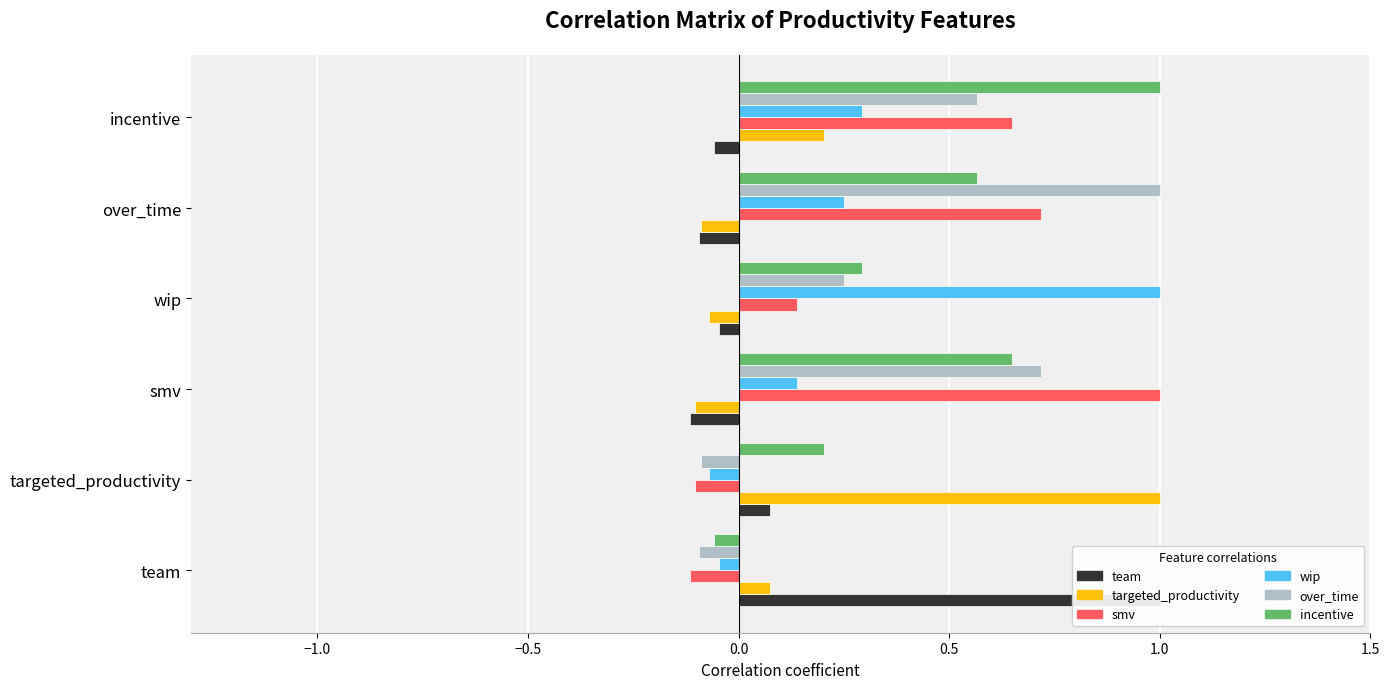

How many values in the smv series exceed 0?

4